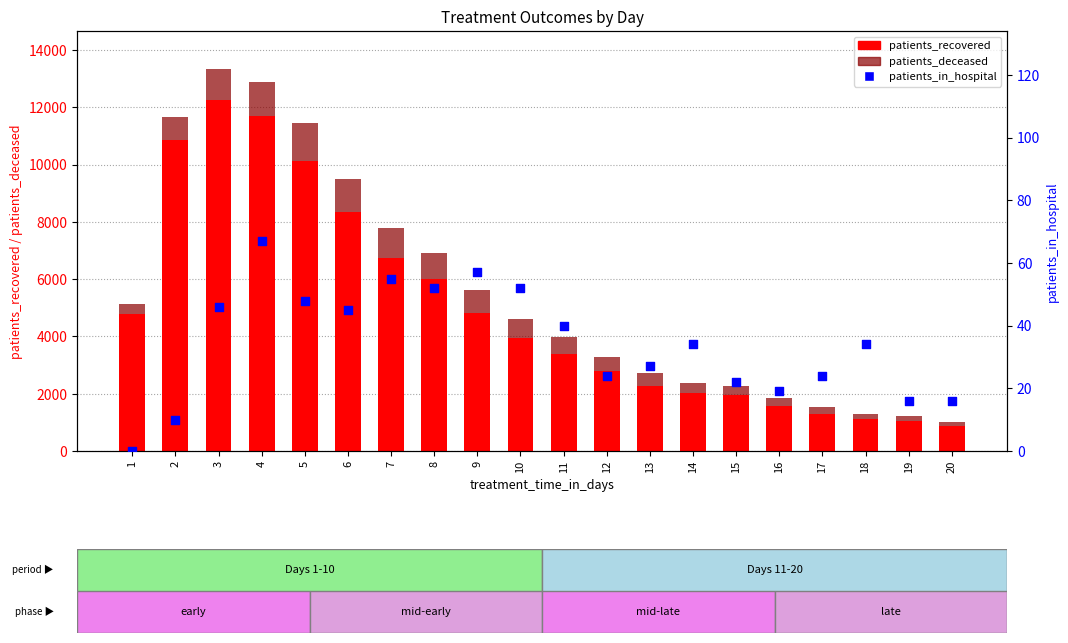

At which category is the sum across all series the highest?

3